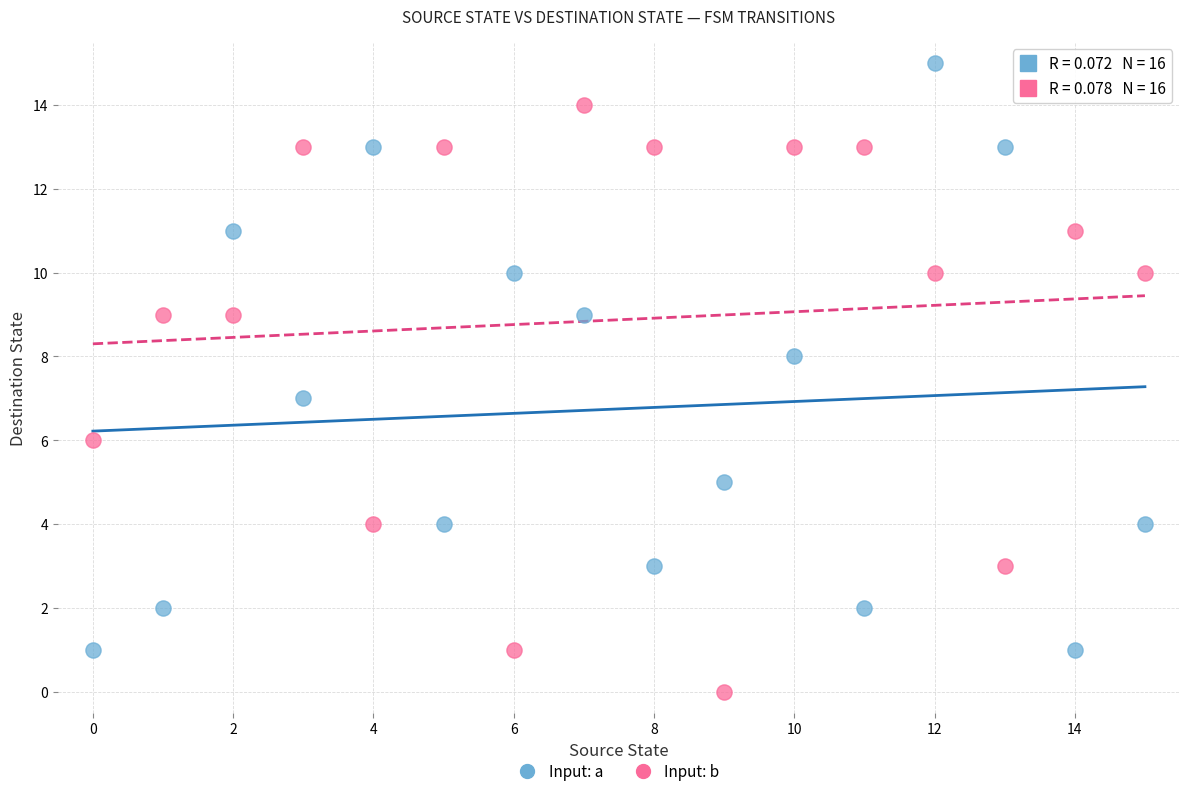

Across all data points, what is the range of Y values (max minus min)?

15